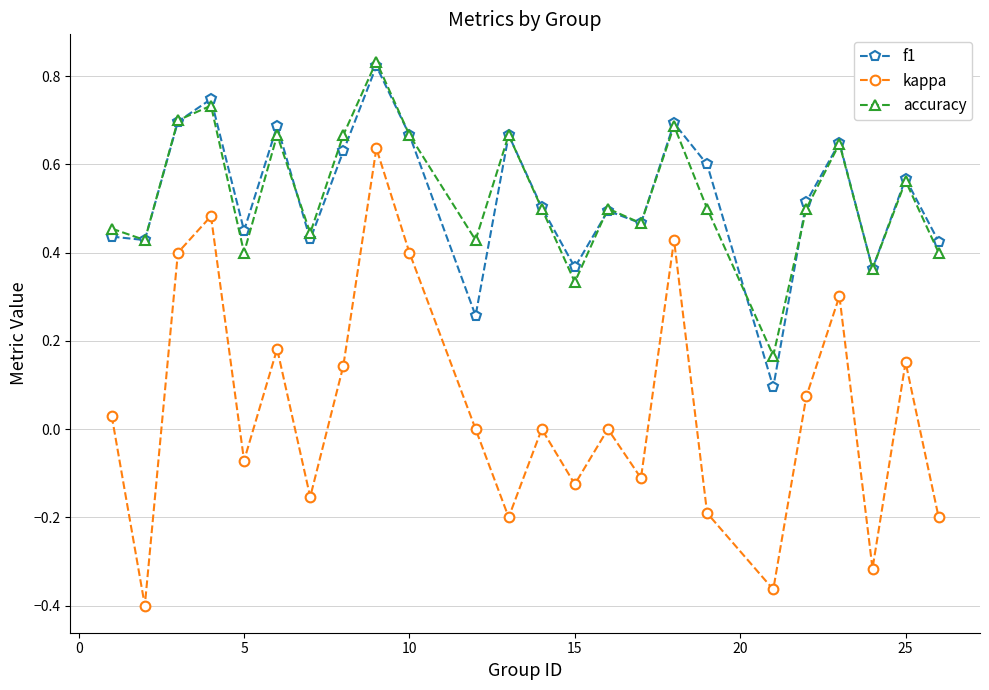

True or false: accuracy has more than 0 points higher than both neighbors.

True